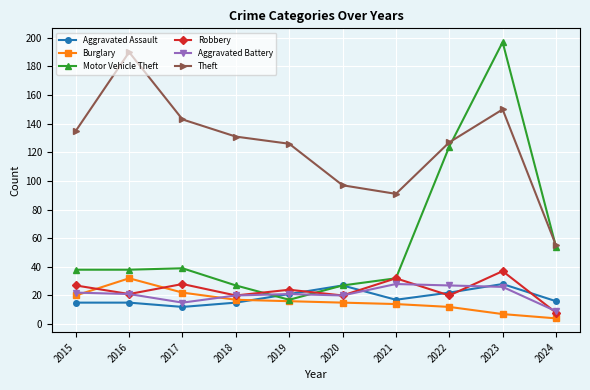

How many series are shown in this chart?

6